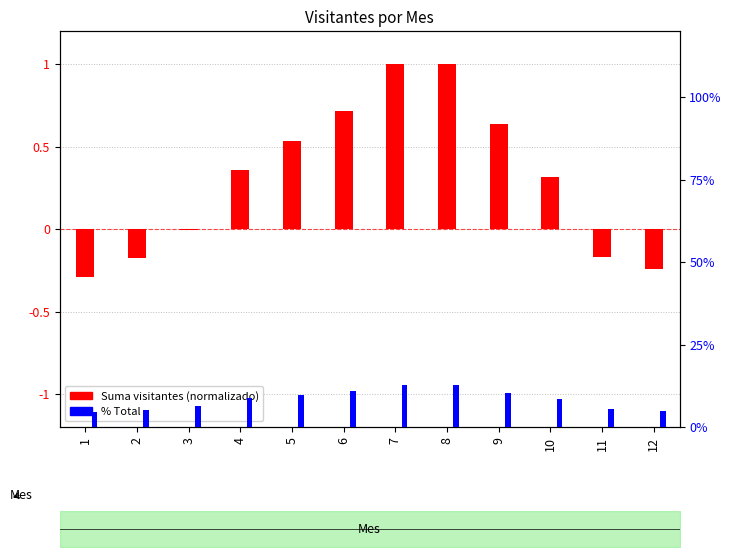

How many series are shown in this chart?

2